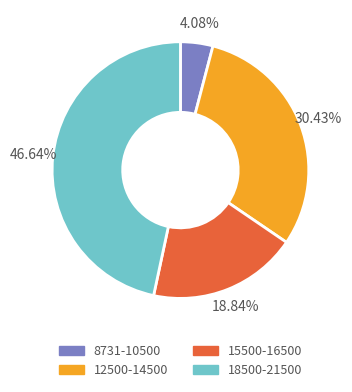

Is there any slice that represents more than half of the pie?

No